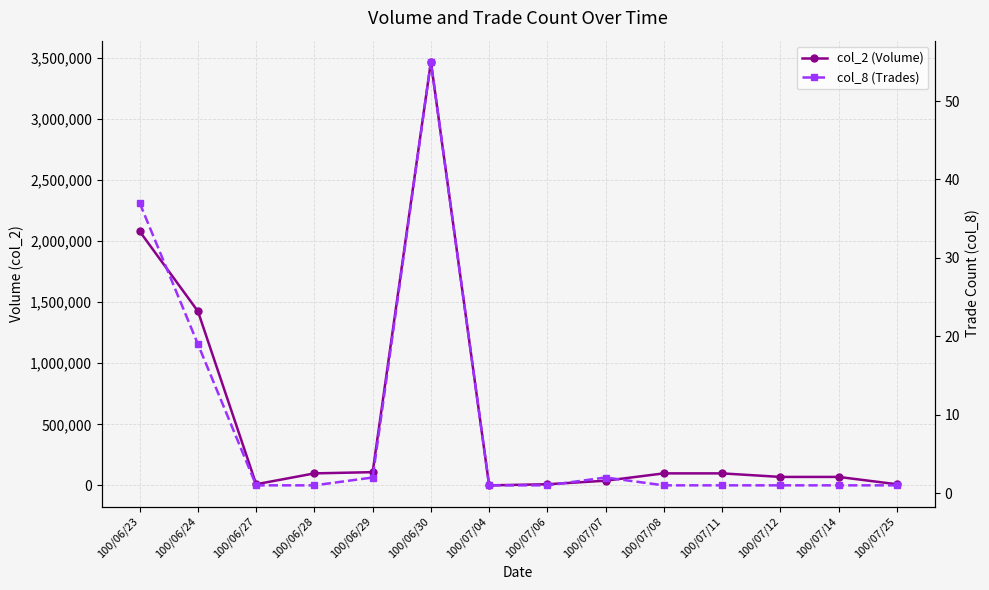

Which series changed the most between 100/06/27 and 100/06/28?

col_2 (Volume)